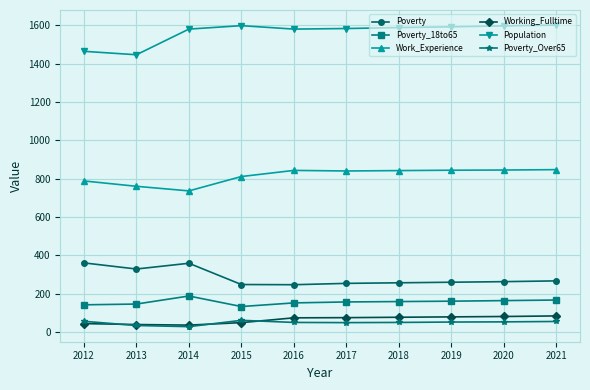

Which series has the largest range (max minus min)?

Population